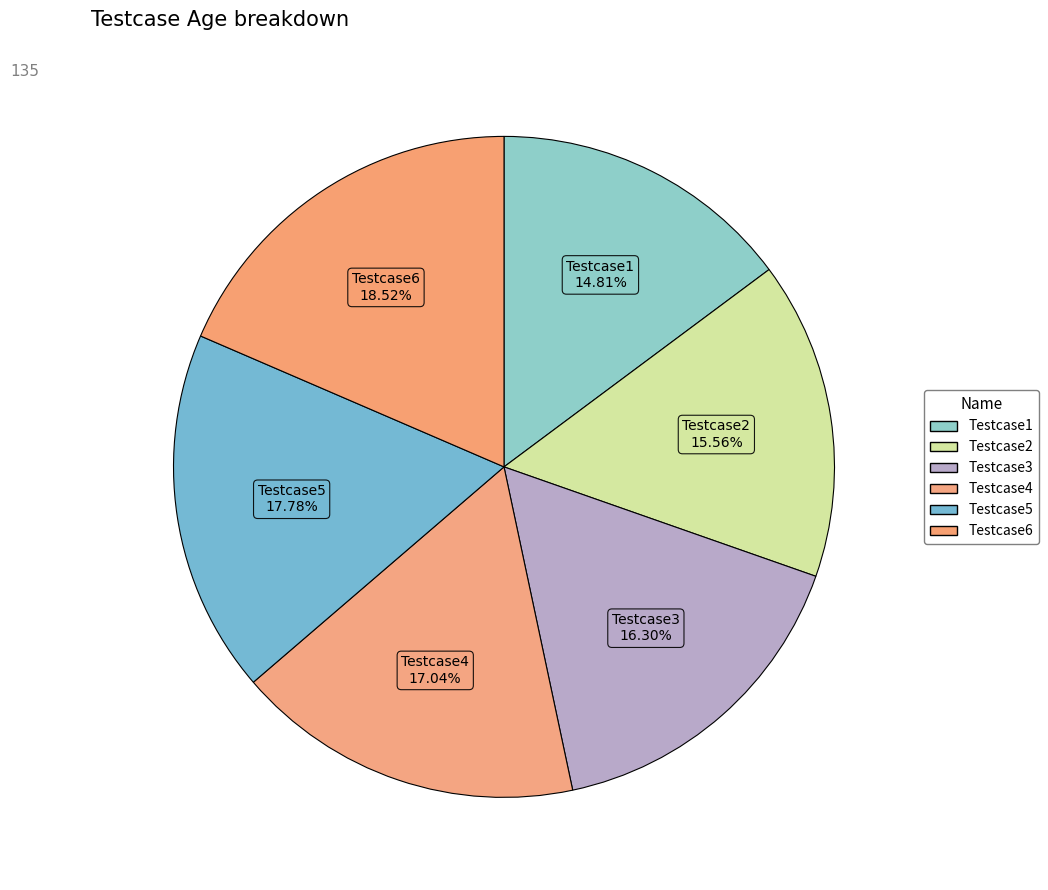

What percentage is the Testcase4 slice, to the nearest percent?

17%